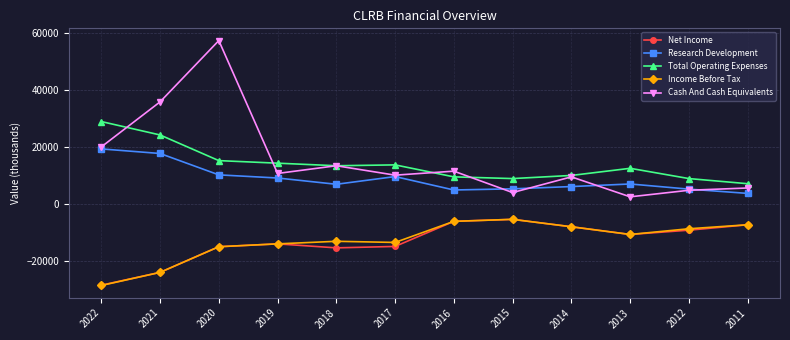

Which category has the highest value across all series?

2020